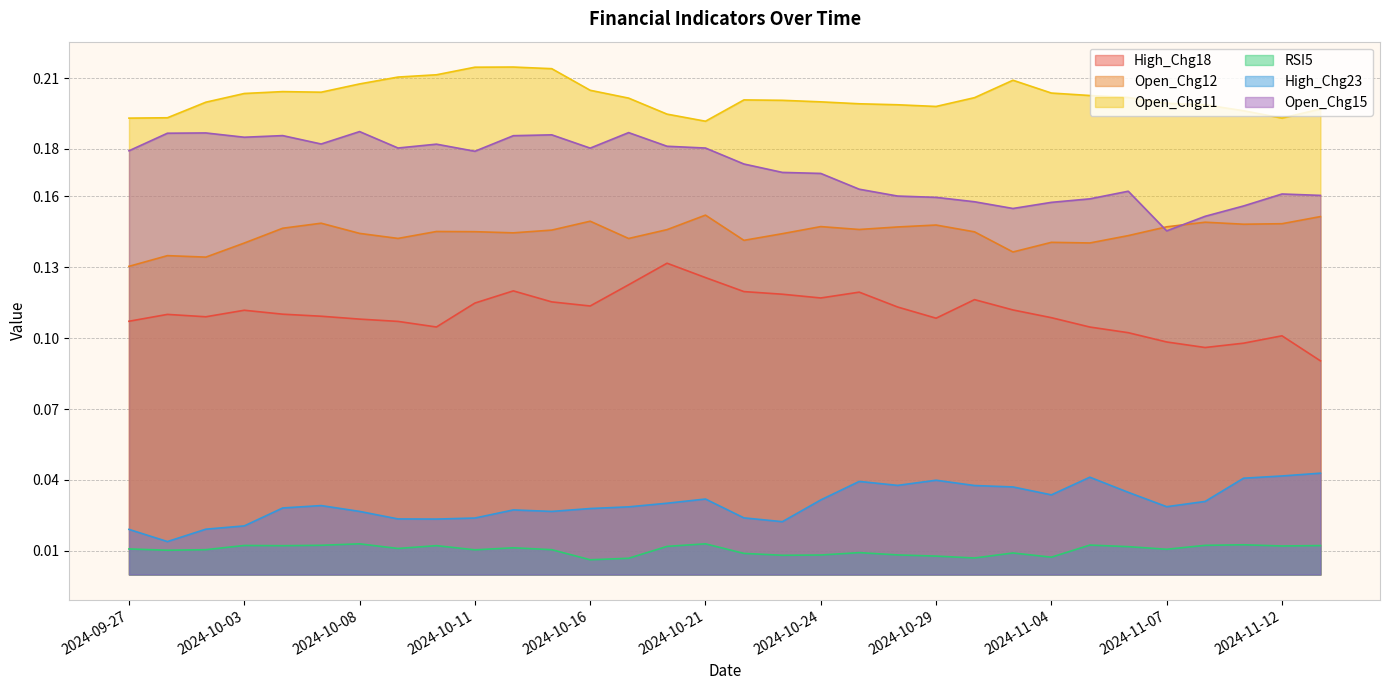

What is the value of the Open_Chg11 point at the 21st from the left?

0.2